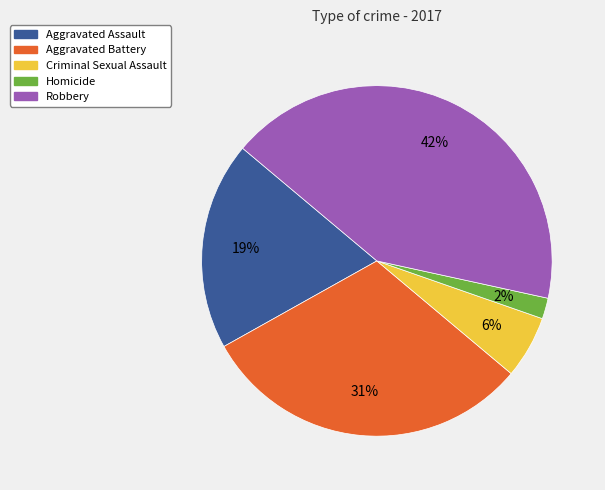

Rank the categories by value from lowest to highest.

Homicide, Criminal Sexual Assault, Aggravated Assault, Aggravated Battery, Robbery